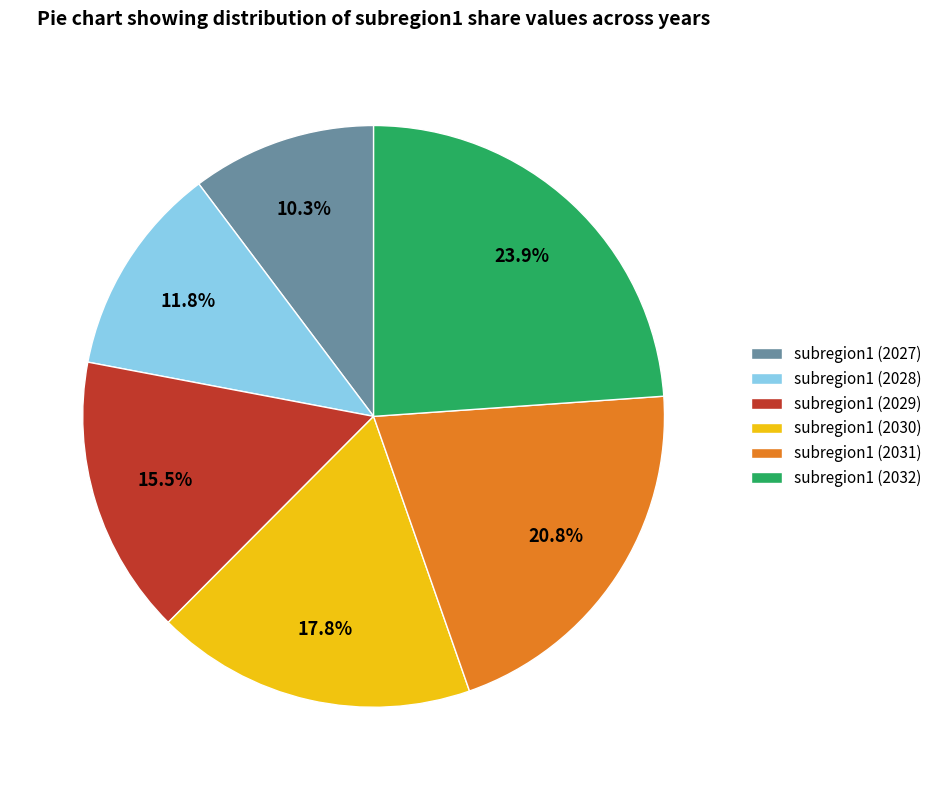

Count the number of slices in the pie.

6